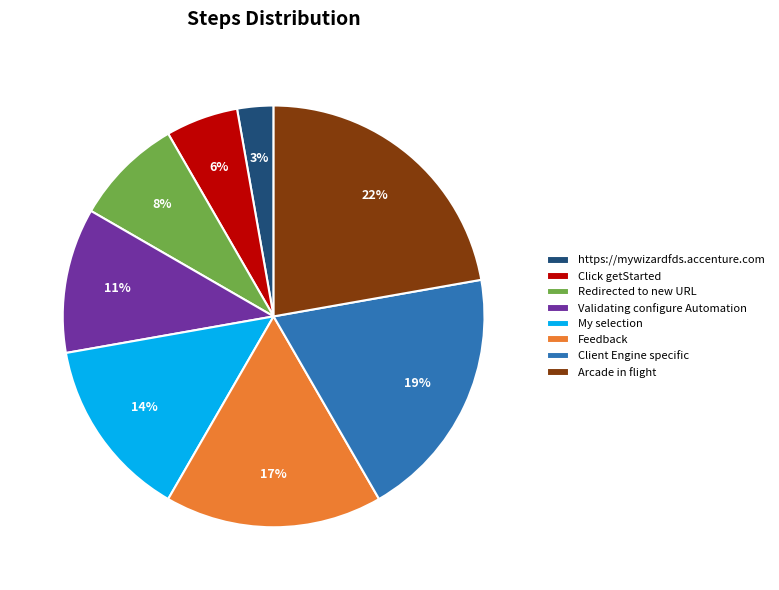

How many slices are in this pie chart?

8